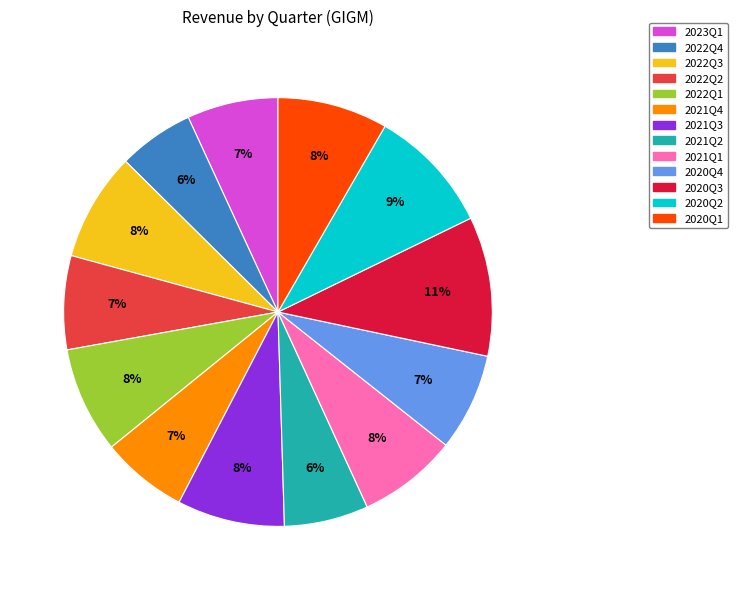

Is it true that 2020Q2 is 18% of the pie?

False